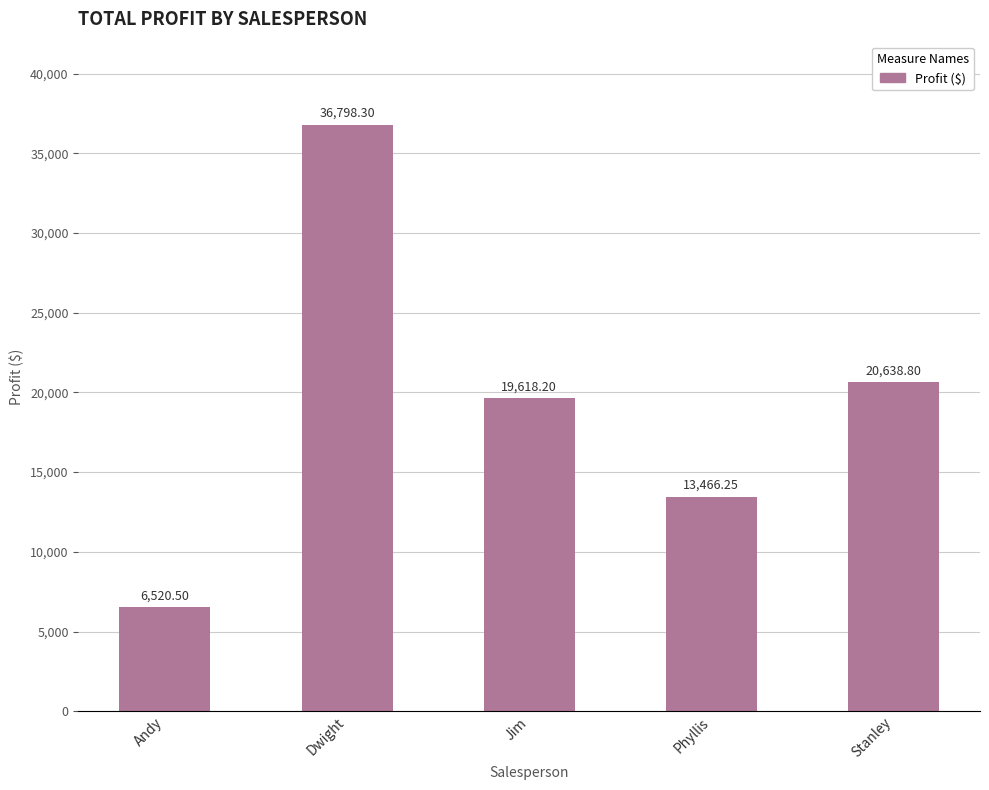

What is the greatest value displayed?

36798.3